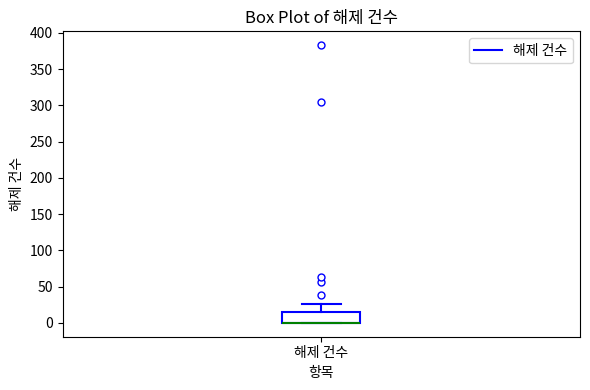

Transcribe this box plot: give where the median line is, the range the box spans, and where the two whiskers end, as read against the y-axis. The values are not printed on the chart, so give them approximately, as read against the axis.

median 0 (drawn on the box's lower edge), box 0 to 15, whiskers 0 to 25